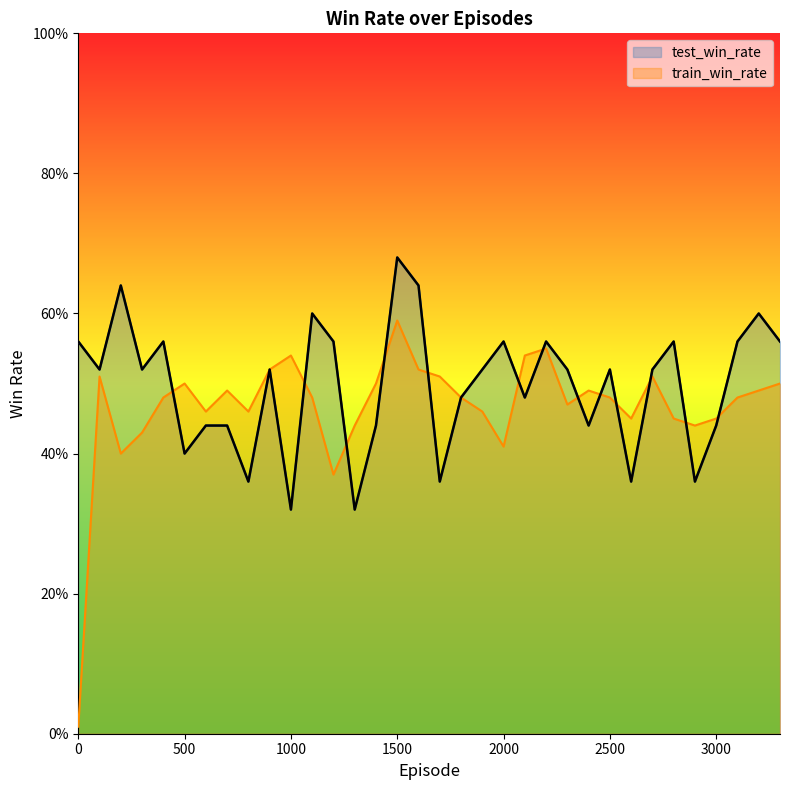

Reading left to right, list all the values displayed in this chart.

test_win_rate: 0=0.6	100=0.5	200=0.6	300=0.5	400=0.6	500=0.4	600=0.4	700=0.4	800=0.4	900=0.5	1000=0.3	1100=0.6	1200=0.6	1300=0.3	1400=0.4	1500=0.7	1600=0.6	1700=0.4	1800=0.5	1900=0.5	2000=0.6	2100=0.5	2200=0.6	2300=0.5	2400=0.4	2500=0.5	2600=0.4	2700=0.5	2800=0.6	2900=0.4	3000=0.4	3100=0.6	3200=0.6	3300=0.6
train_win_rate: 0=0.0	100=0.5	200=0.4	300=0.4	400=0.5	500=0.5	600=0.5	700=0.5	800=0.5	900=0.5	1000=0.5	1100=0.5	1200=0.4	1300=0.4	1400=0.5	1500=0.6	1600=0.5	1700=0.5	1800=0.5	1900=0.5	2000=0.4	2100=0.5	2200=0.6	2300=0.5	2400=0.5	2500=0.5	2600=0.5	2700=0.5	2800=0.5	2900=0.4	3000=0.5	3100=0.5	3200=0.5	3300=0.5